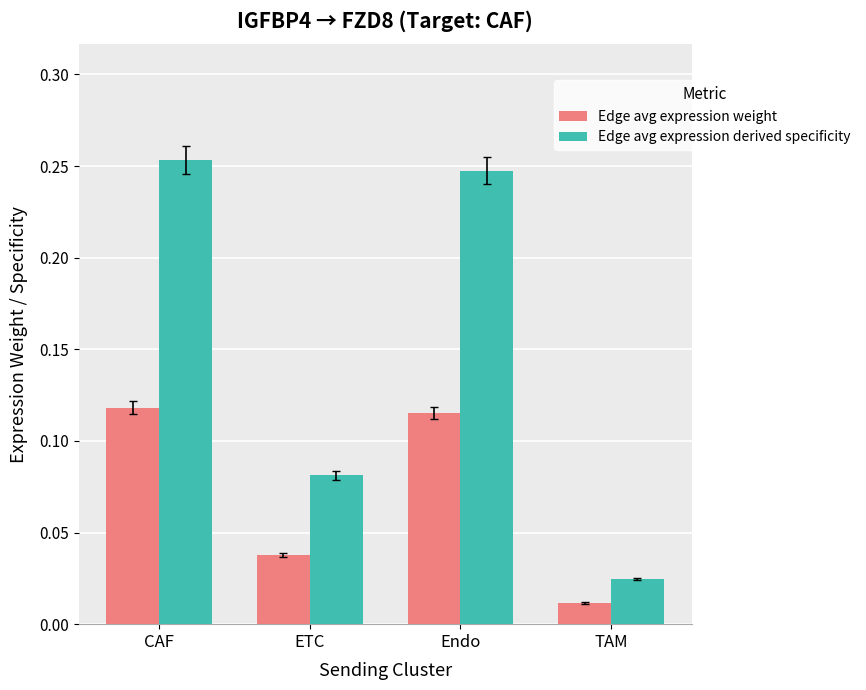

Which label corresponds to the smallest value in the chart?

TAM